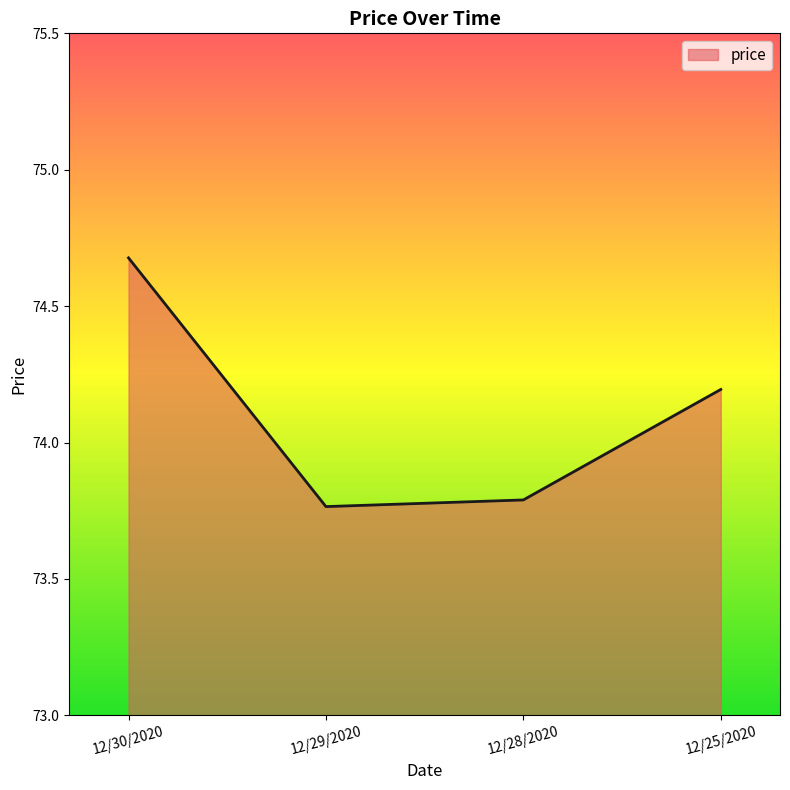

What is the sum of the values at 12/28/2020 and 12/25/2020?

148.0